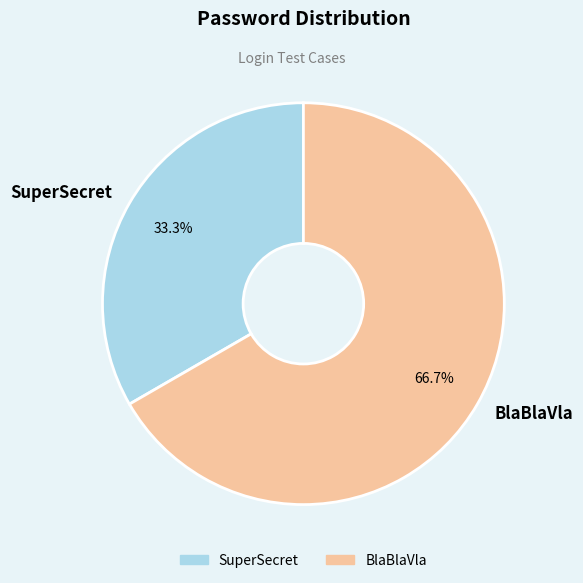

What is the smallest slice in the pie chart?

SuperSecret